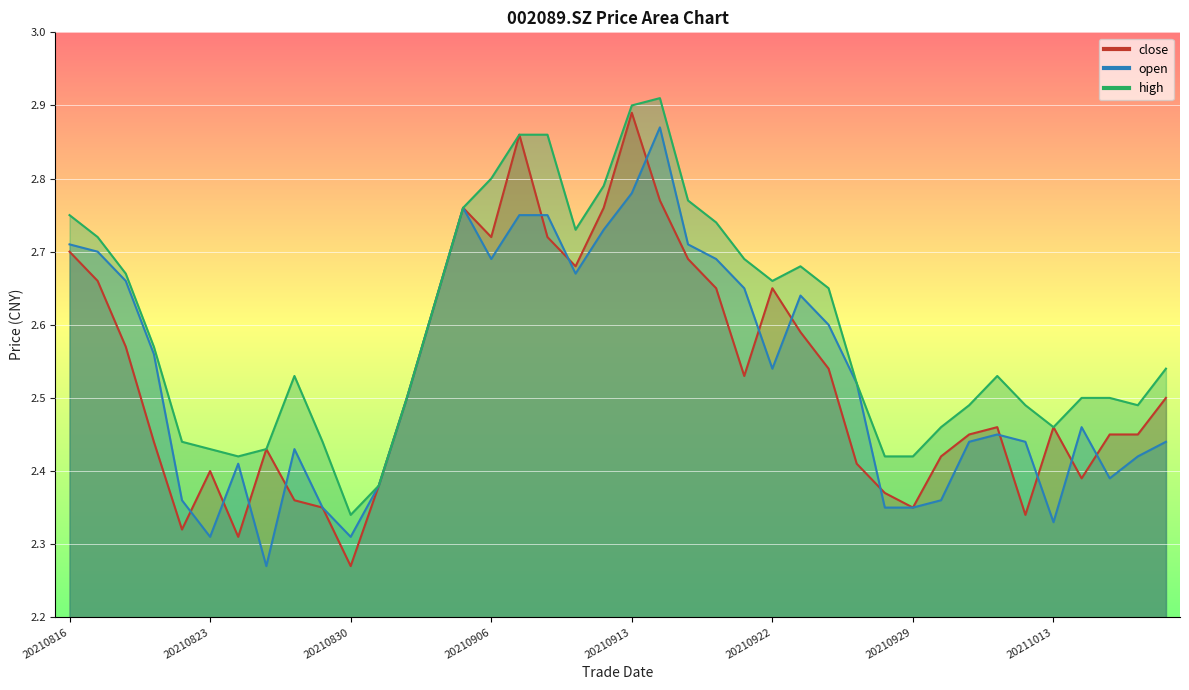

Is it true that high equals 2.5 at 20211015?

True